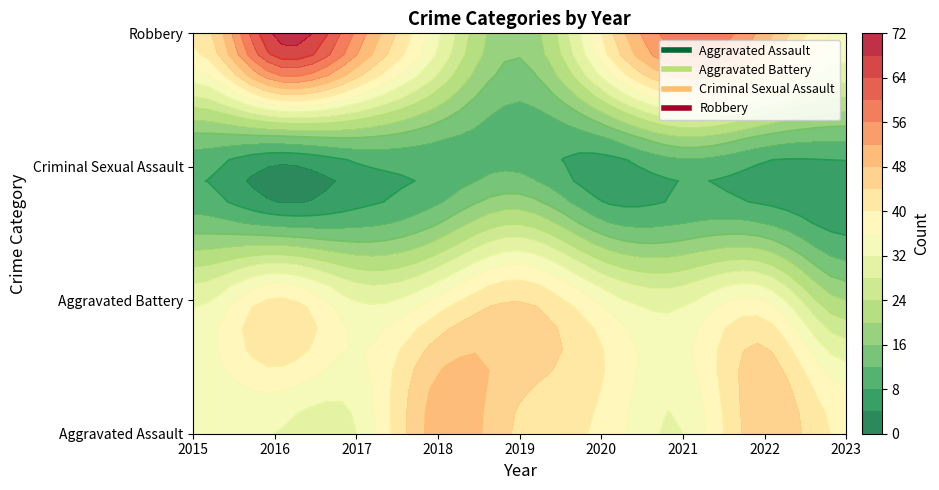

The value of Aggravated Assault at 2015 is 32. True or false?

True